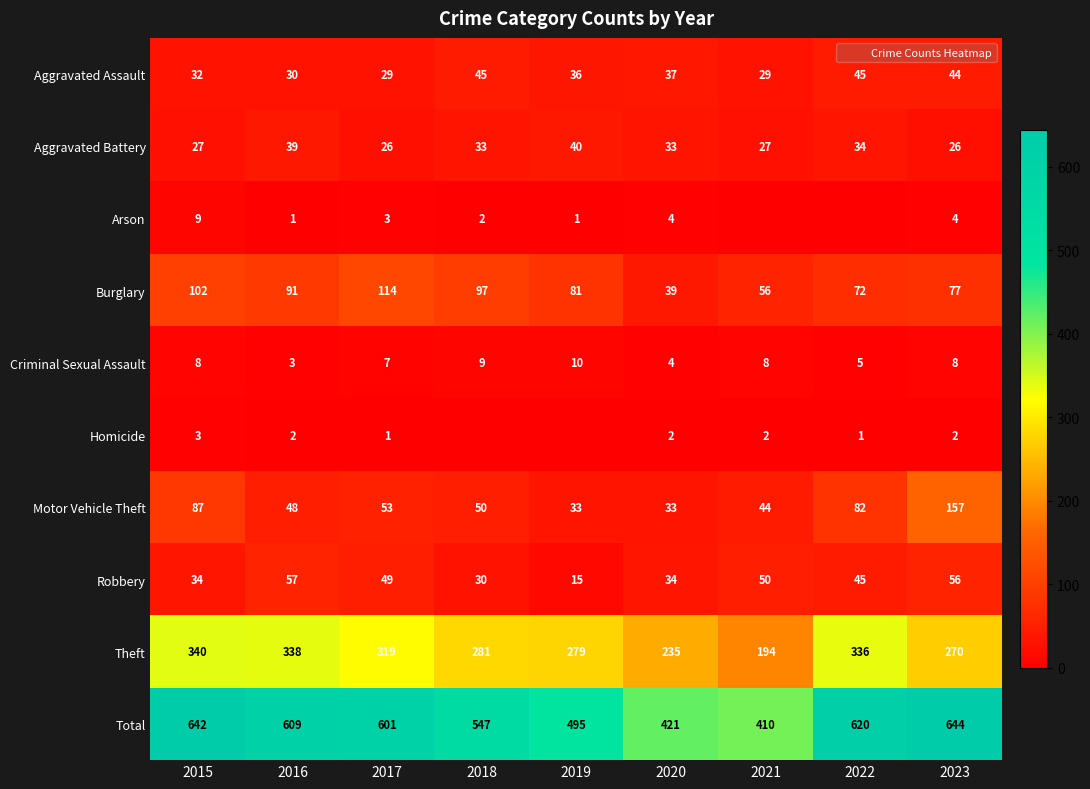

What is the average value of the Robbery series?

41